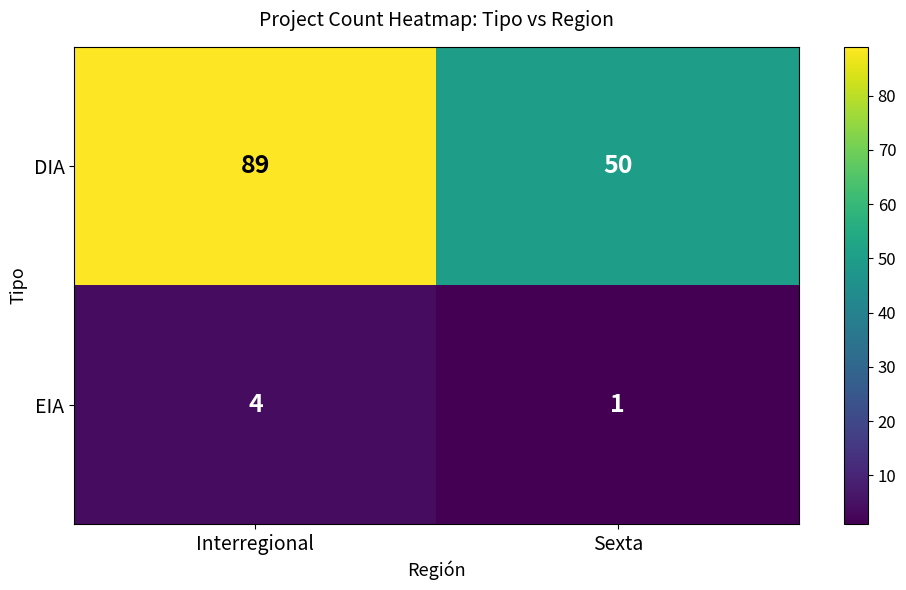

Is it true that DIA equals 18 at Sexta?

False